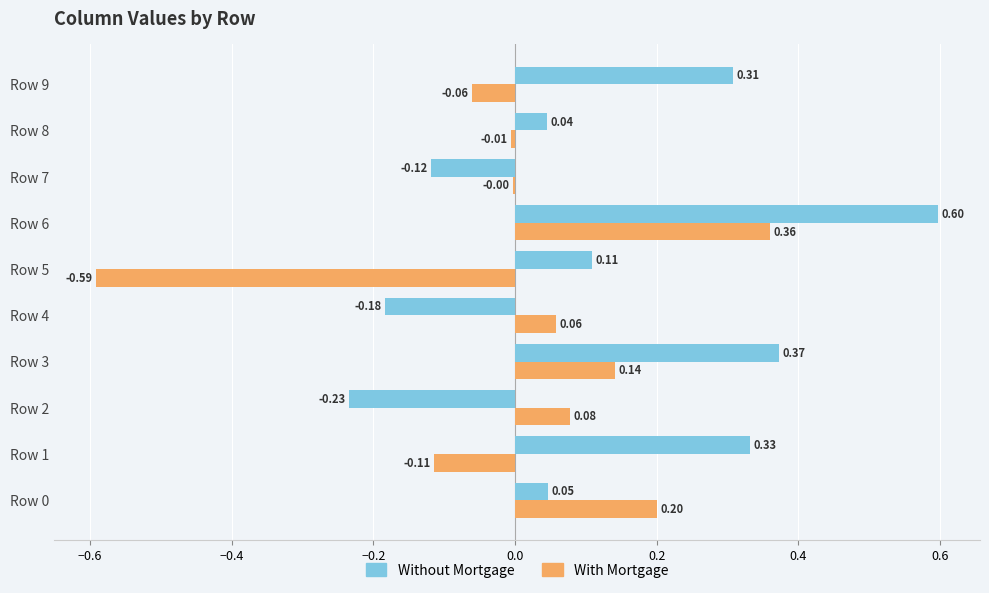

Between Row 3 and Row 4, which series saw the biggest shift?

Without Mortgage